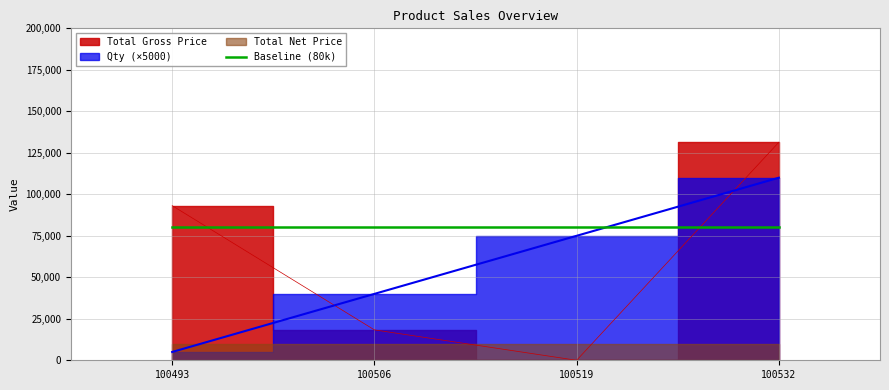

True or false: Total Gross Price has a value of 93177 at 100493.

True